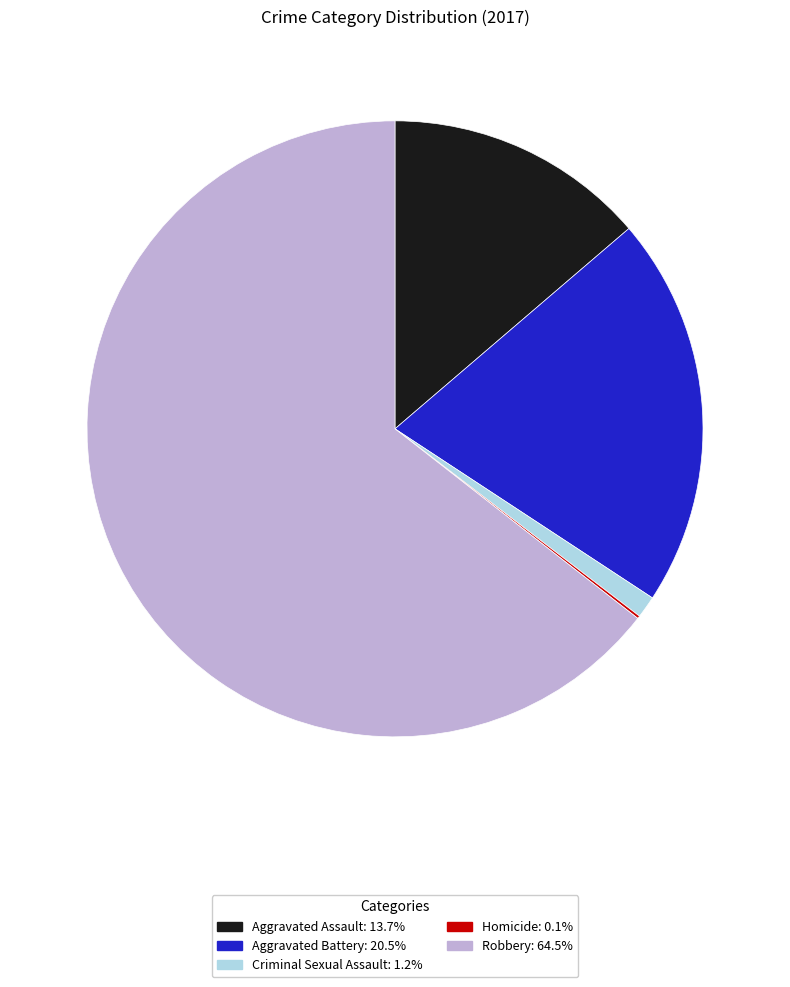

Does Robbery: 64.5% represent more than half of the total?

Yes